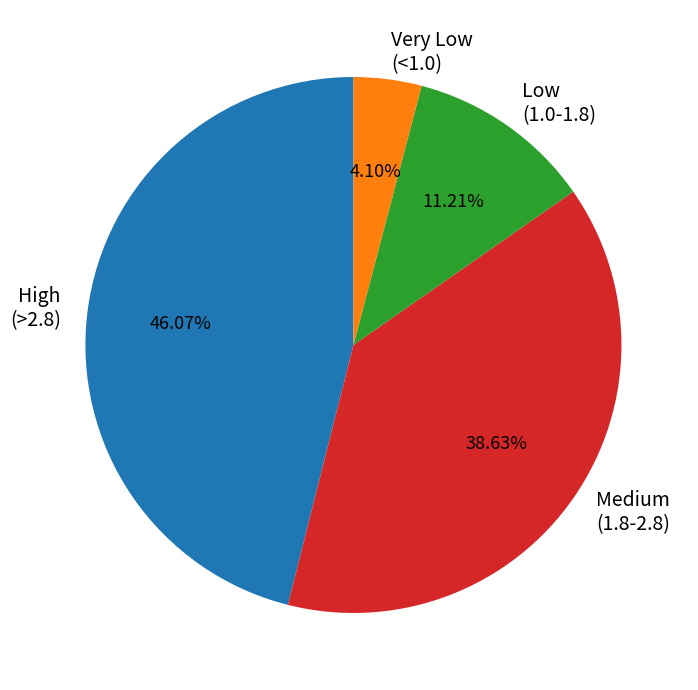

Rank the categories by value from lowest to highest.

Very Low (<1.0), Low (1.0-1.8), Medium (1.8-2.8), High (>2.8)